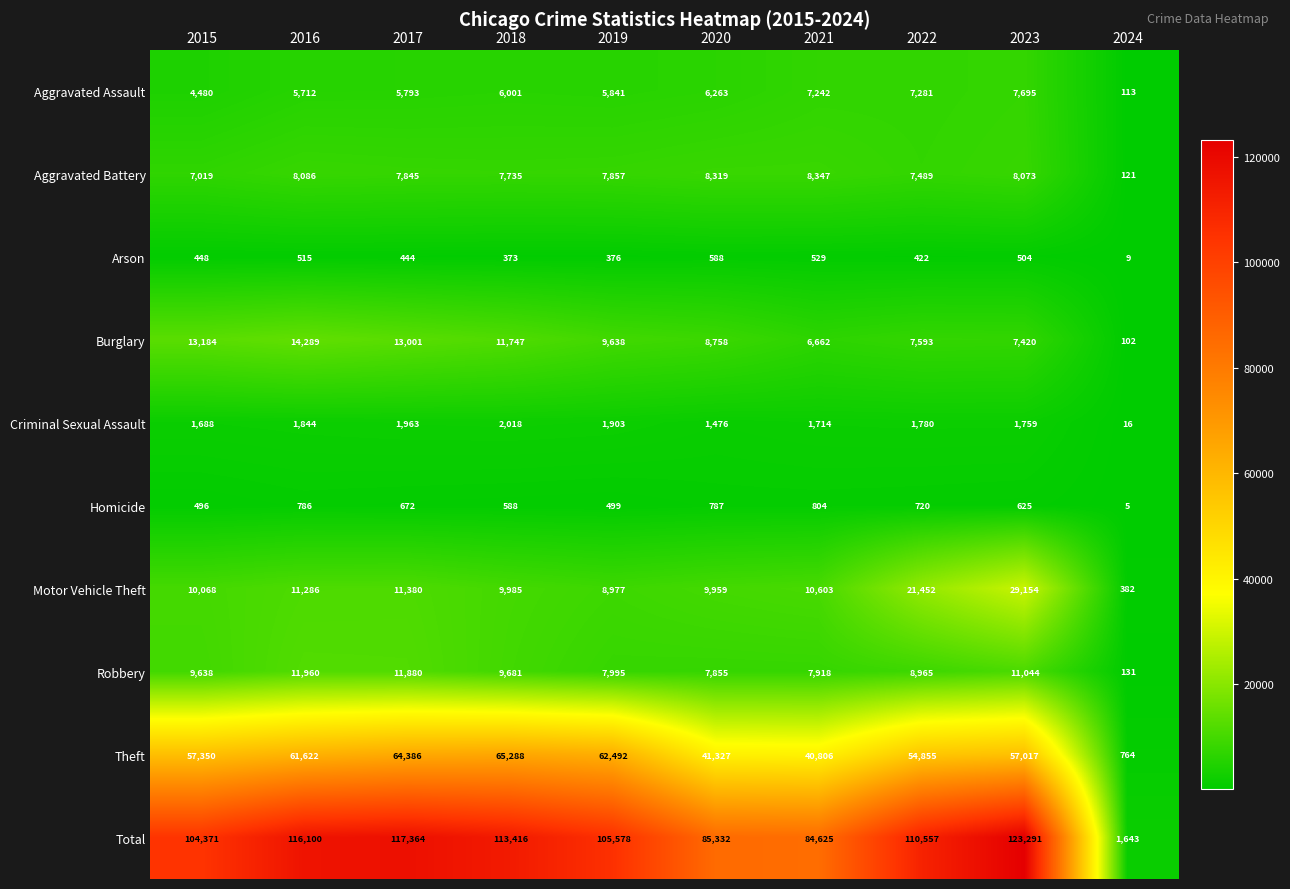

Where is Theft nearest to the value 33026?

2021